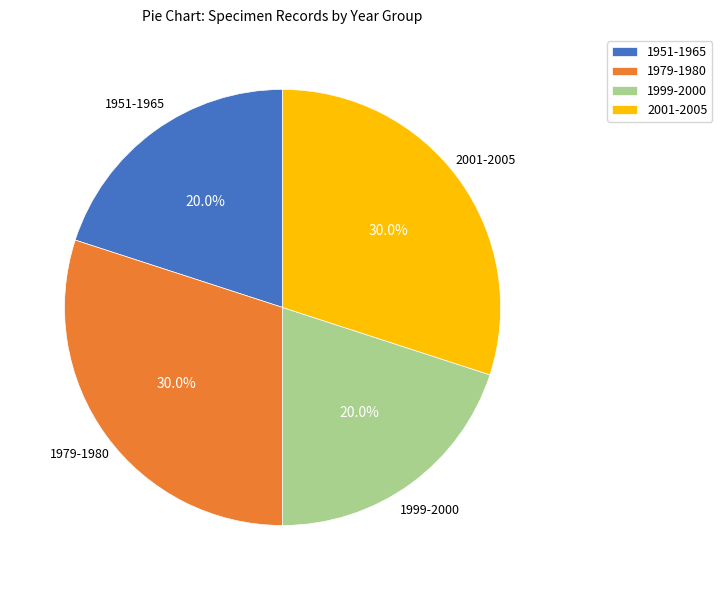

What is the ratio of the value at 1951-1965 to the value at 2001-2005?

0.7